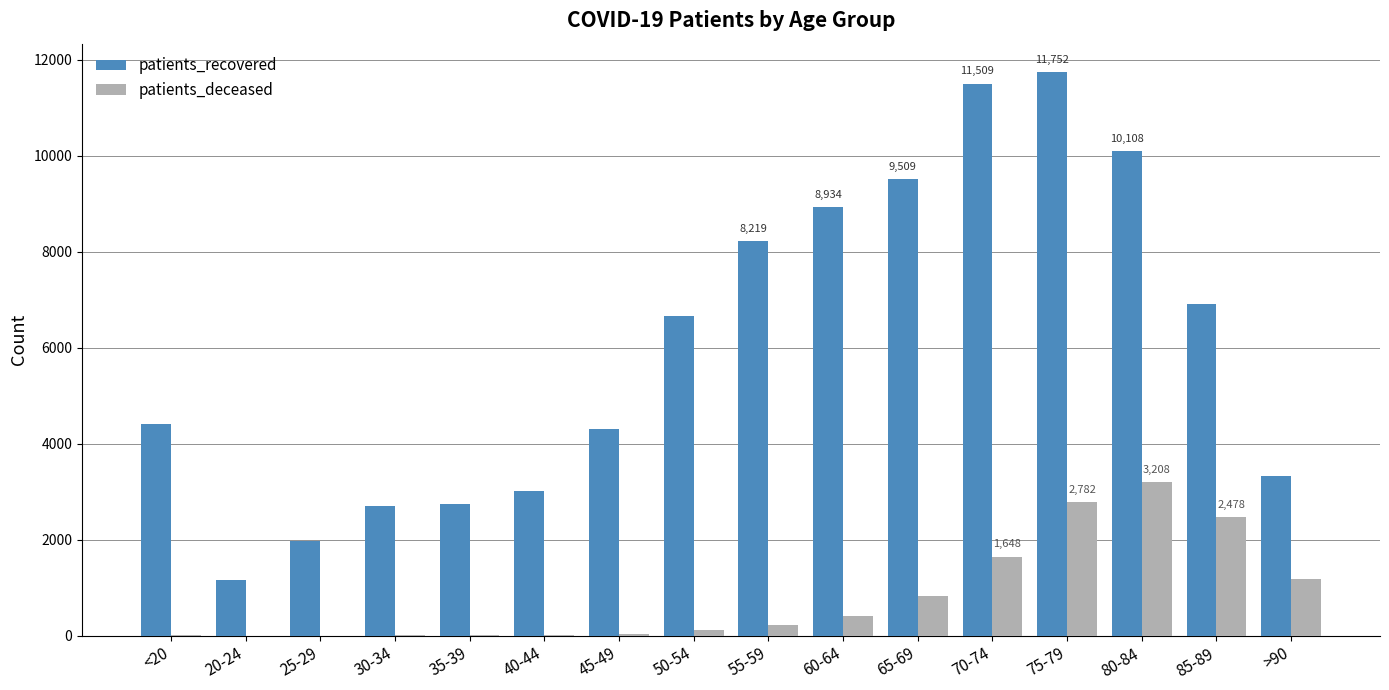

What is the greatest value displayed?

11752